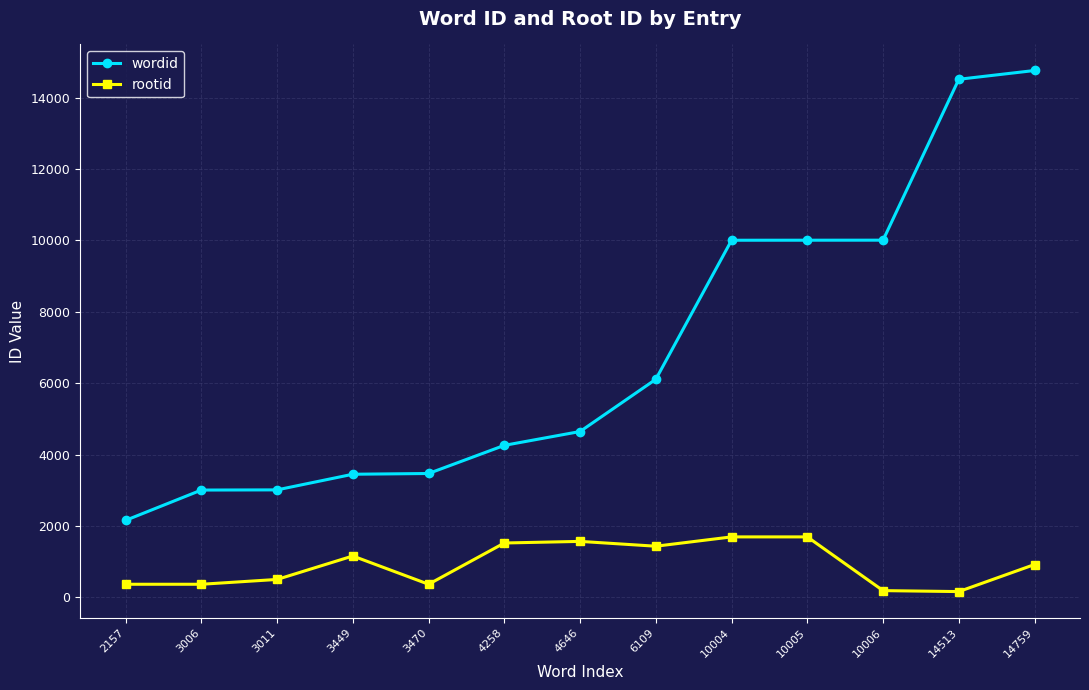

Does the chart have visible grid lines?

Yes